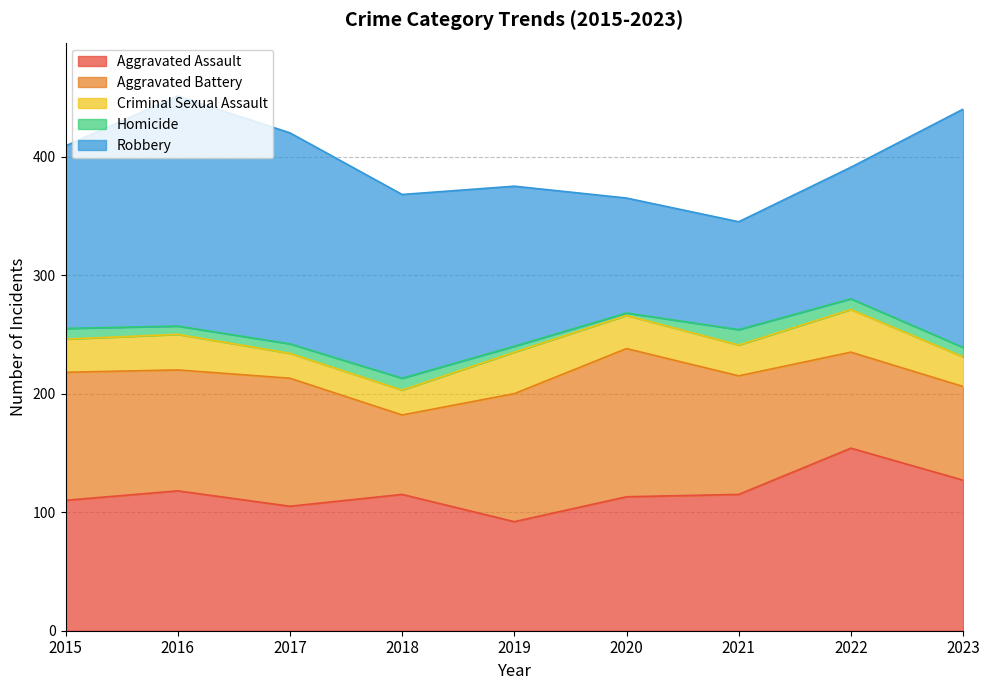

What is the lowest value of the Homicide series?

2